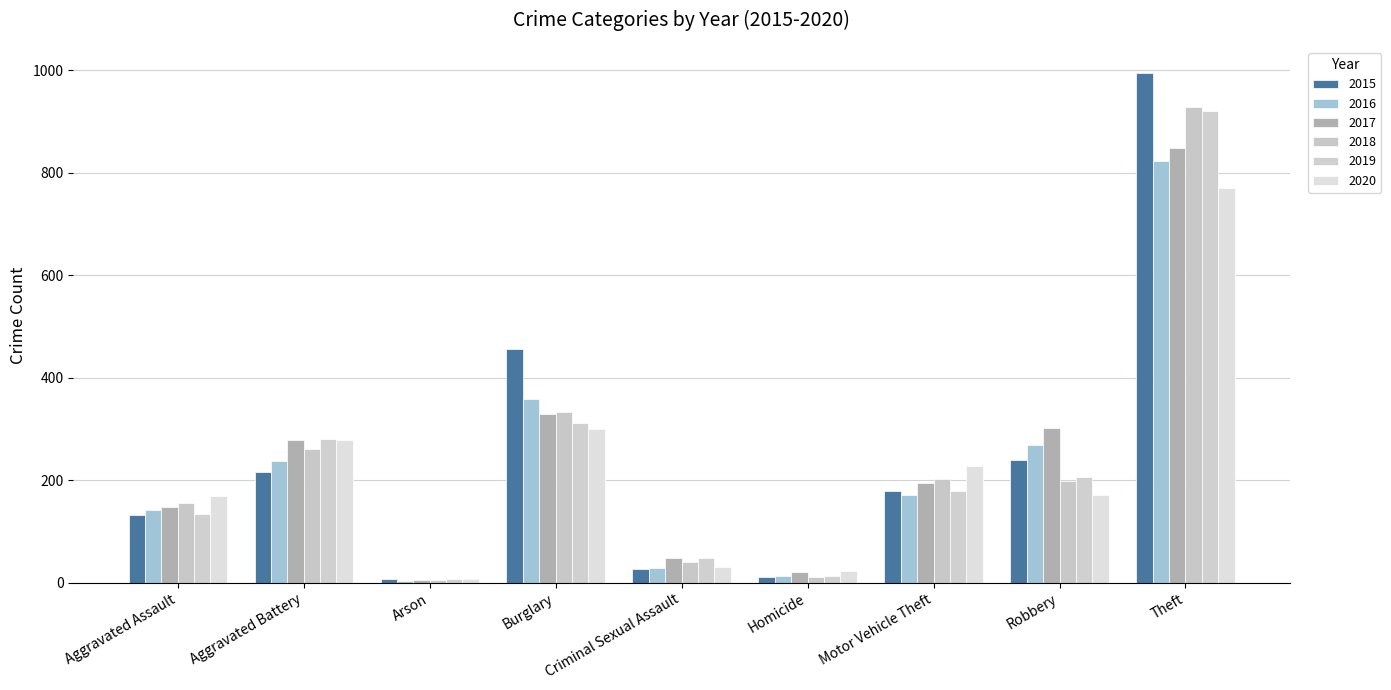

True or false: 2017 has a value of 122 at Aggravated Battery.

False